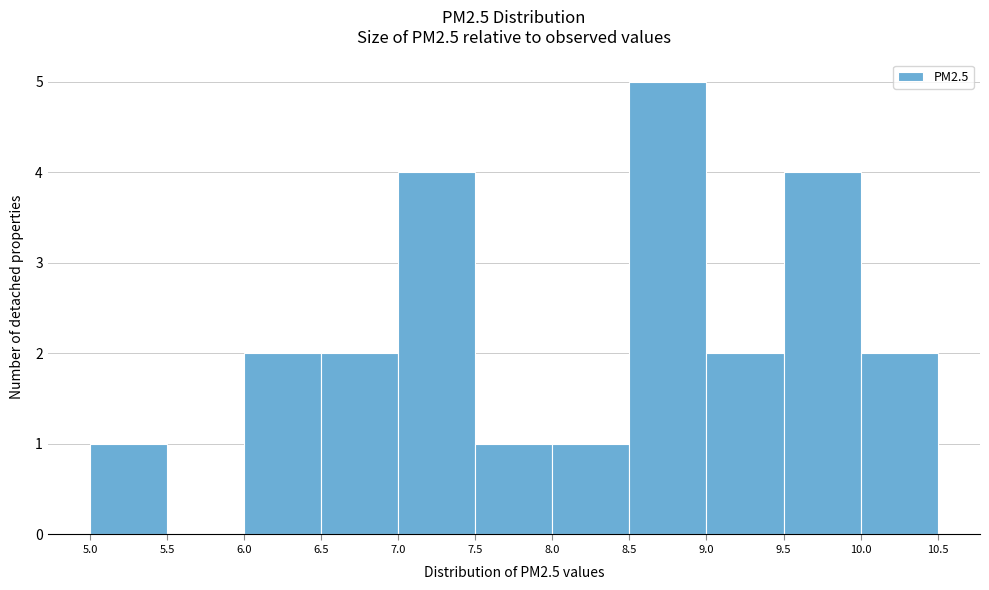

Over which range of the x-axis is the bar tallest?

8.5 to 9.0